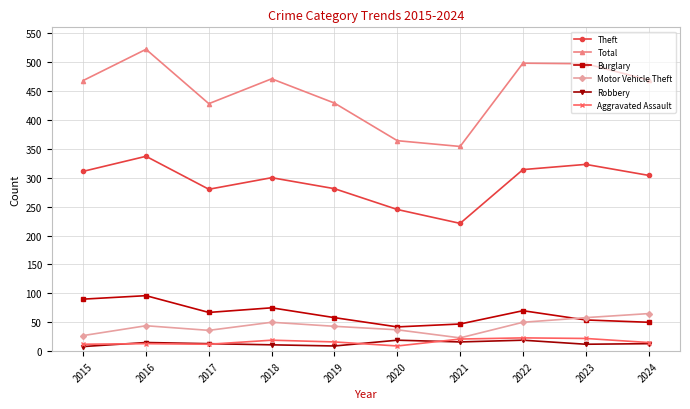

What is the difference between the Motor Vehicle Theft values at 2016 and 2022?

6